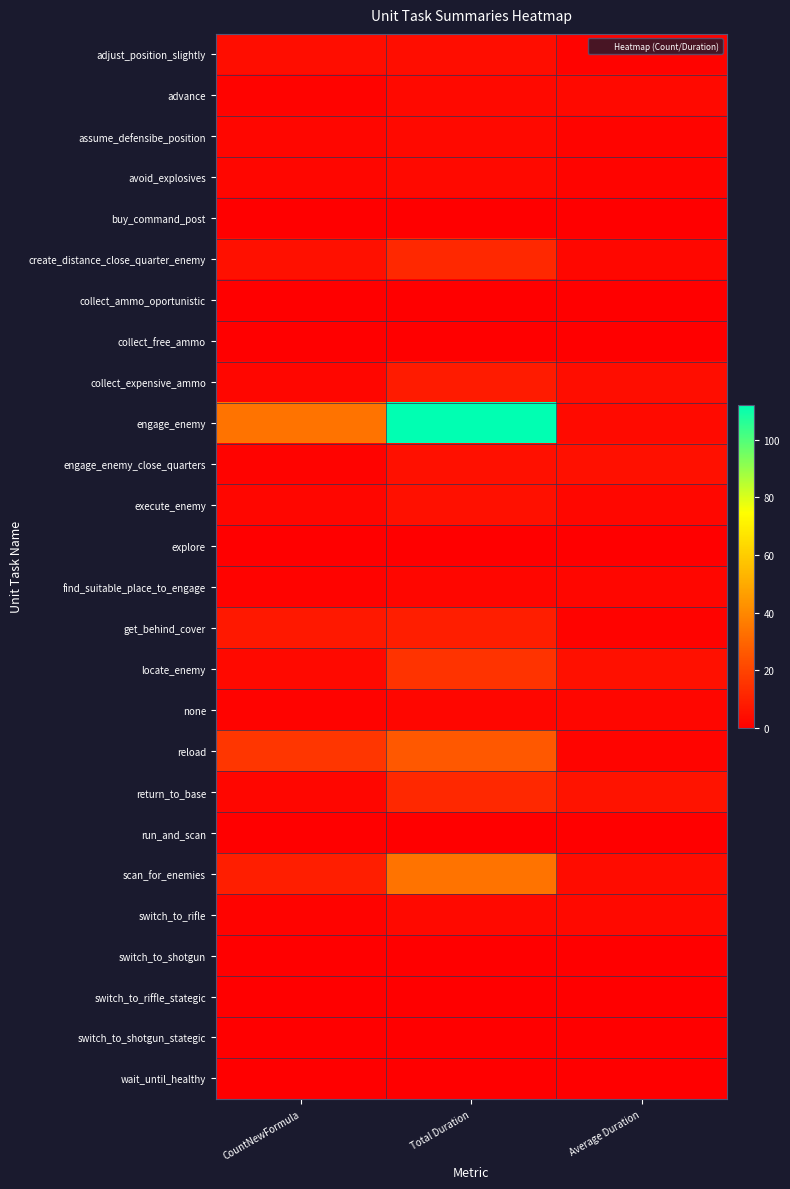

Which series changed the most between CountNewFormula and Average Duration?

engage_enemy